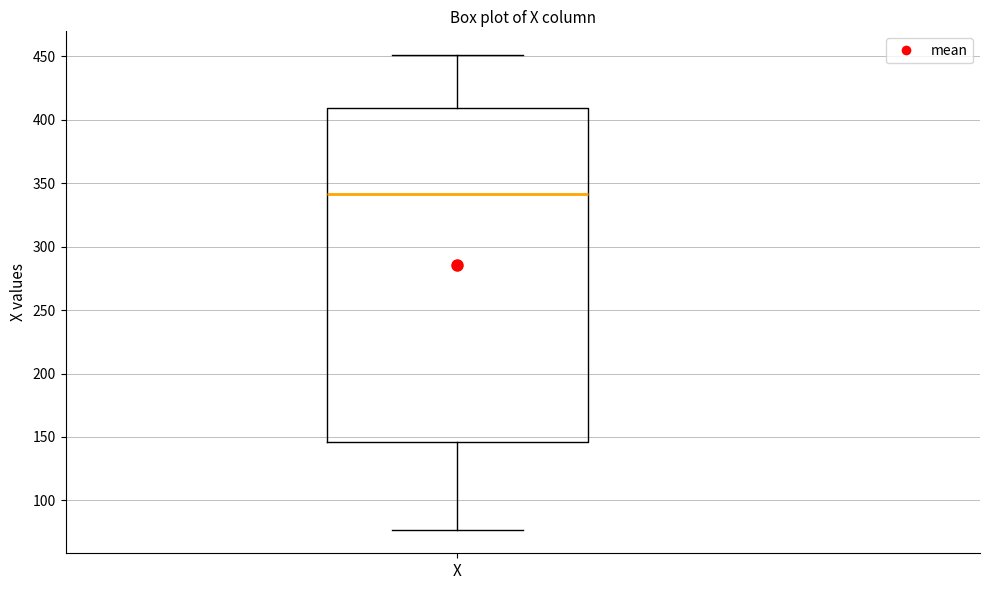

Where does the median line of the box for X sit on the y-axis? The values are not printed on the chart, so give them approximately, as read against the axis.

340